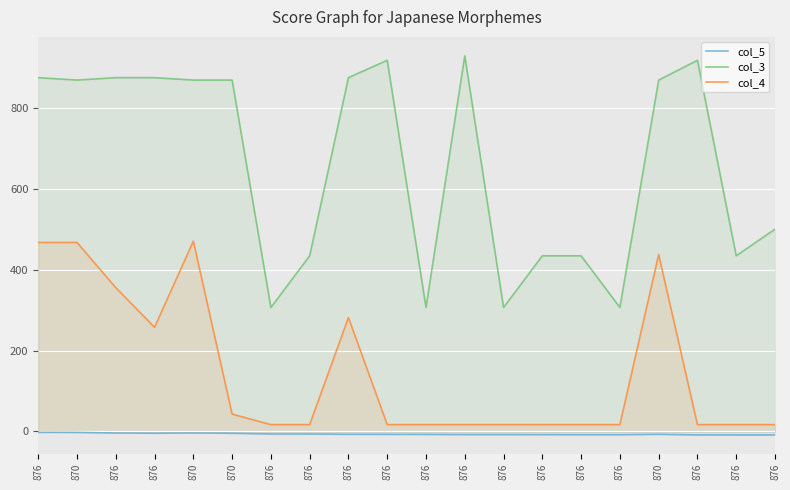

True or false: col_3 has more than 2 interior local peaks.

True